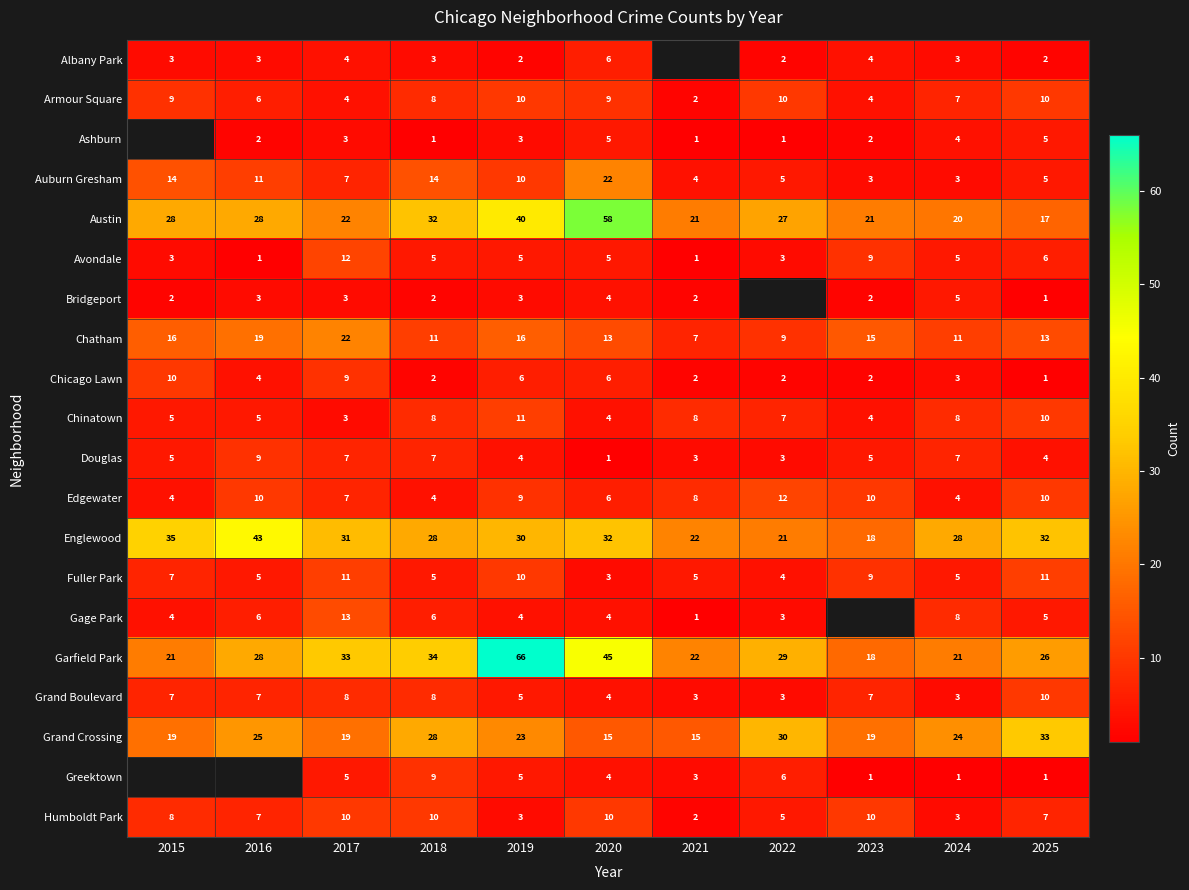

What is the total value across all series at 2018?

225